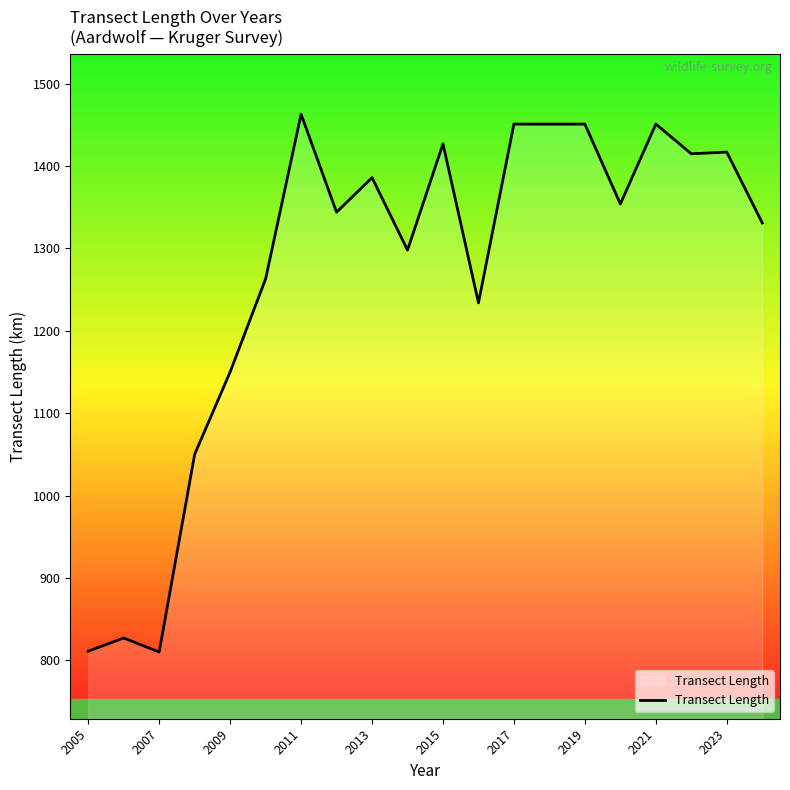

How many values are below 1354?

10